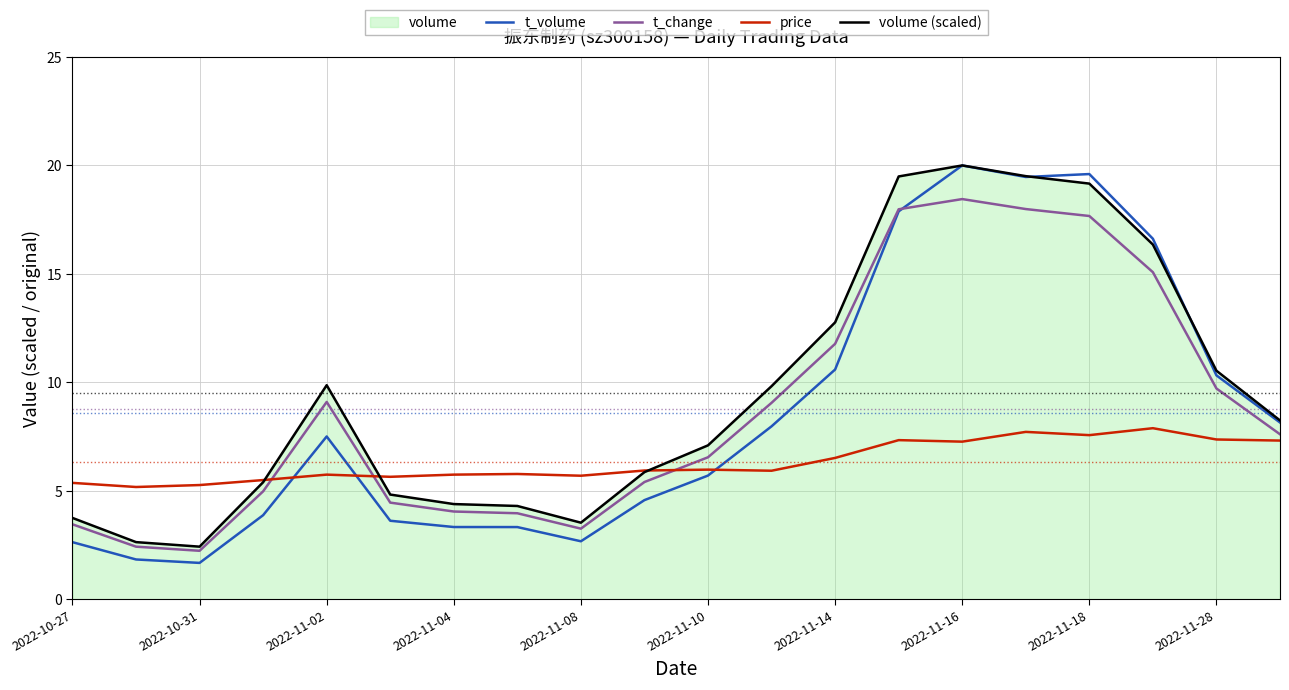

Between 2022-10-31 and 2022-11-10, which series saw the biggest shift?

volume (scaled)